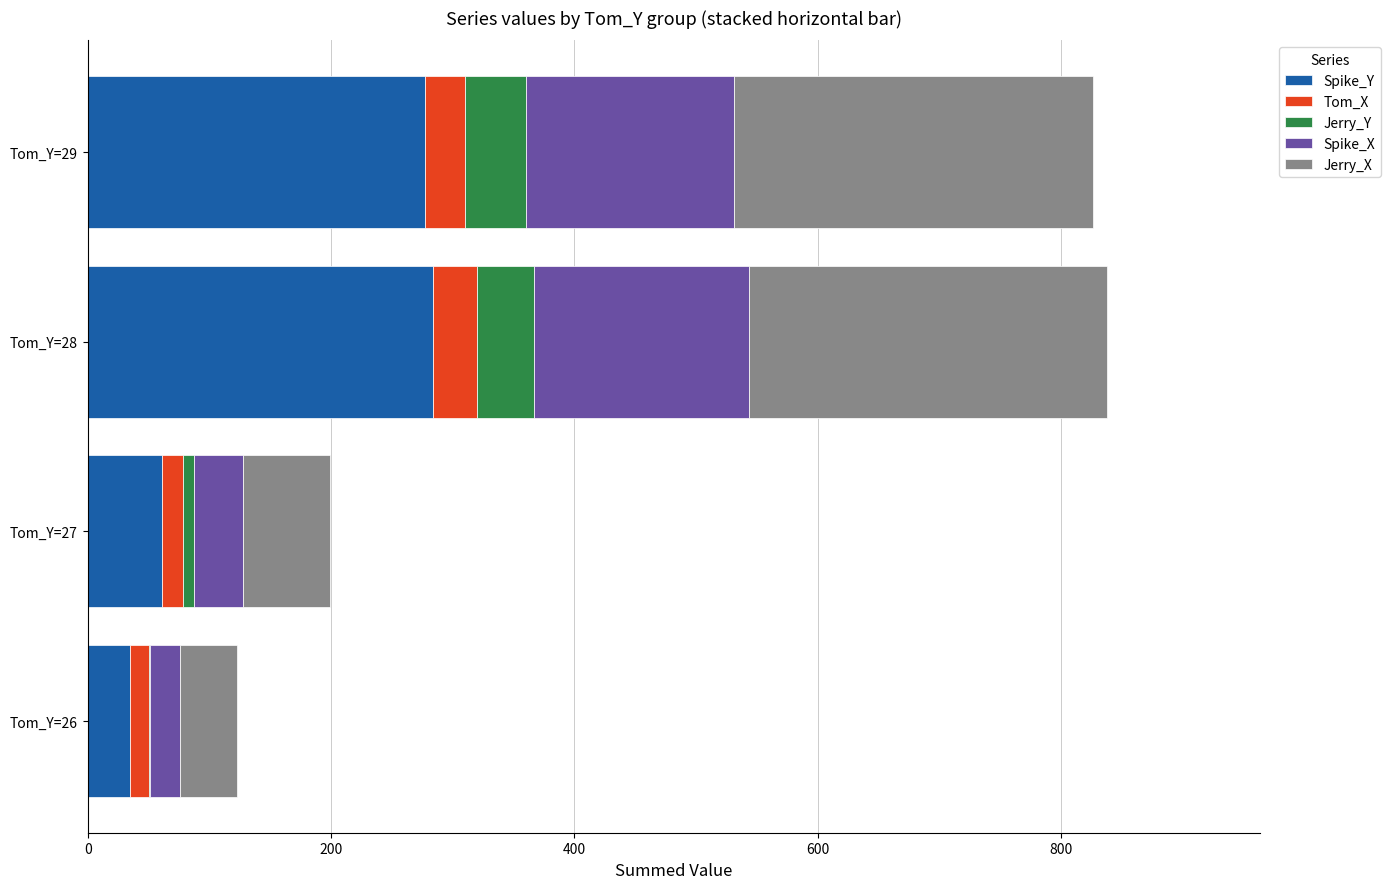

True or false: Spike_Y has a value of 438 at Tom_Y=29.

False